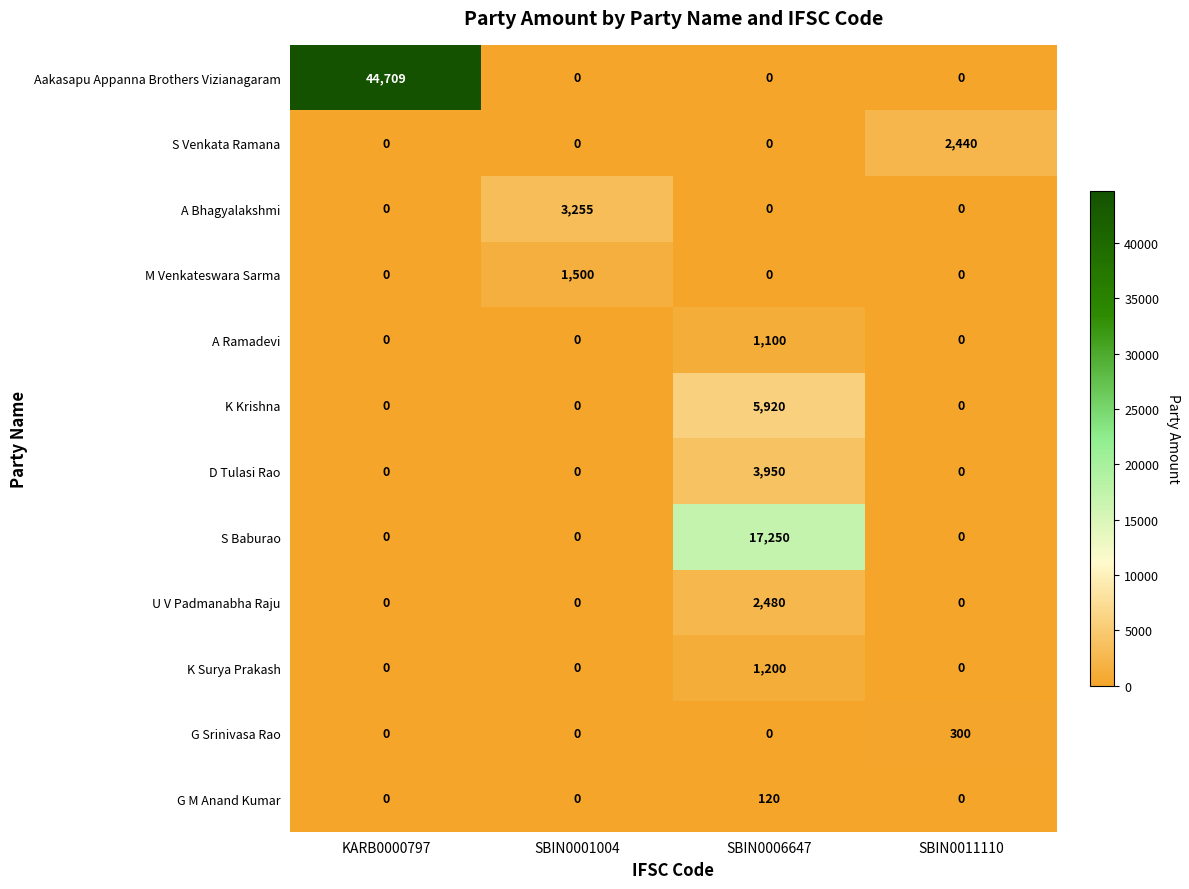

Rank the series by their maximum value, from highest to lowest.

Aakasapu Appanna Brothers Vizianagaram, S Baburao, K Krishna, D Tulasi Rao, A Bhagyalakshmi, U V Padmanabha Raju, S Venkata Ramana, M Venkateswara Sarma, K Surya Prakash, A Ramadevi, G Srinivasa Rao, G M Anand Kumar